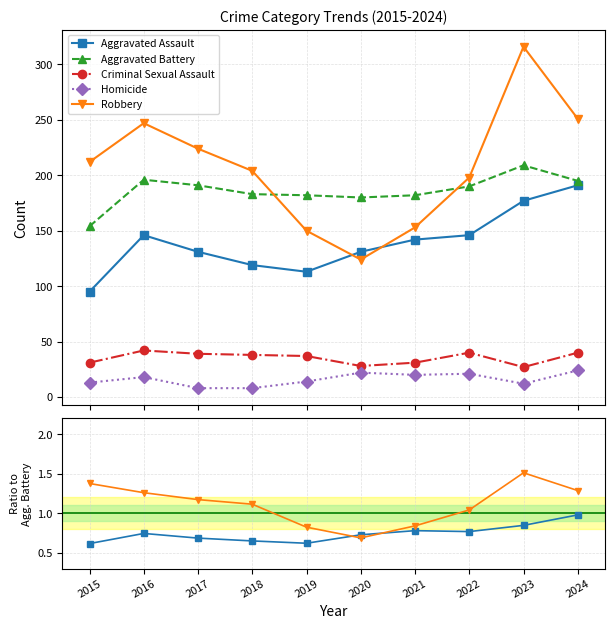

Rank the categories by Aggravated Battery value from lowest to highest.

2015, 2020, 2019, 2021, 2018, 2022, 2017, 2024, 2016, 2023